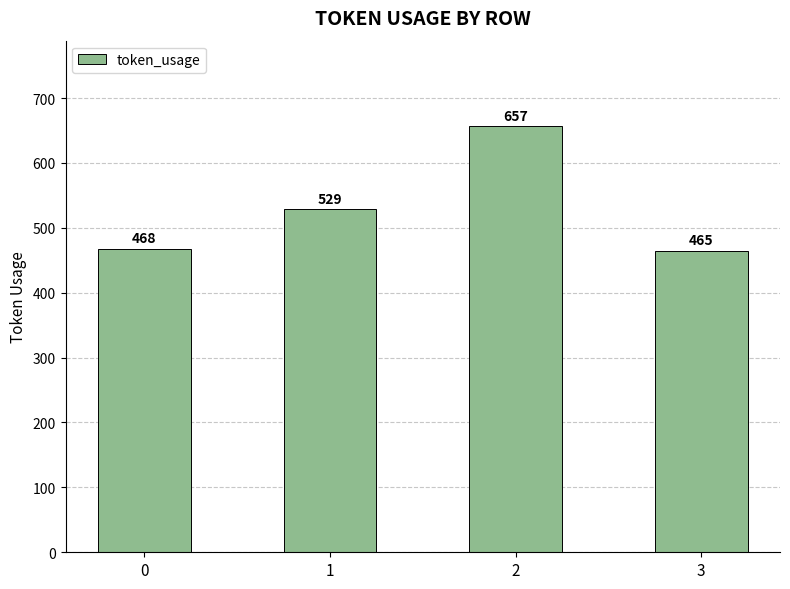

At which category does the chart reach its minimum across all series?

3